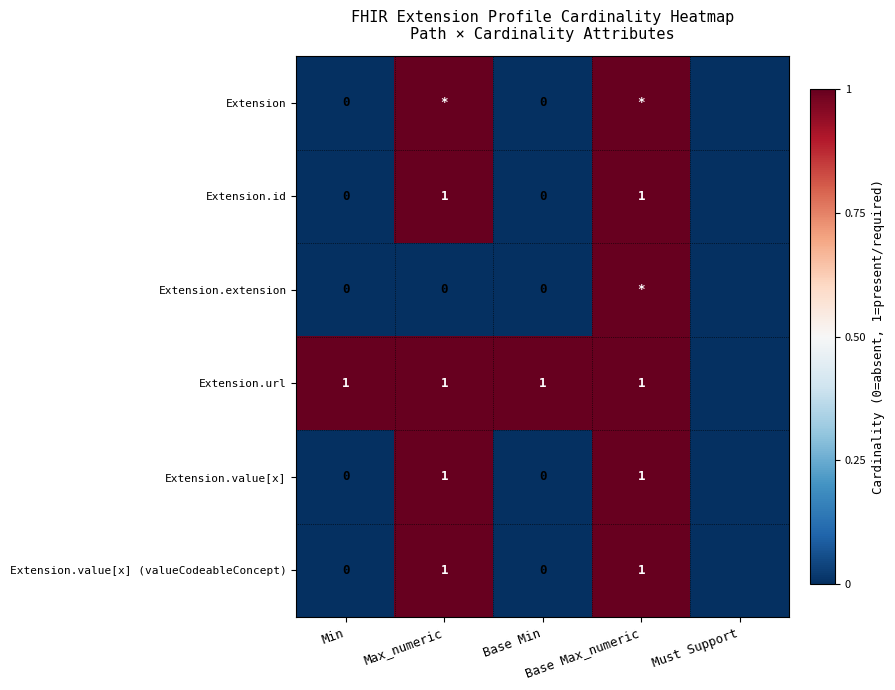

Is it true that Extension.value[x] (valueCodeableConcept) equals 0 at Must Support?

True